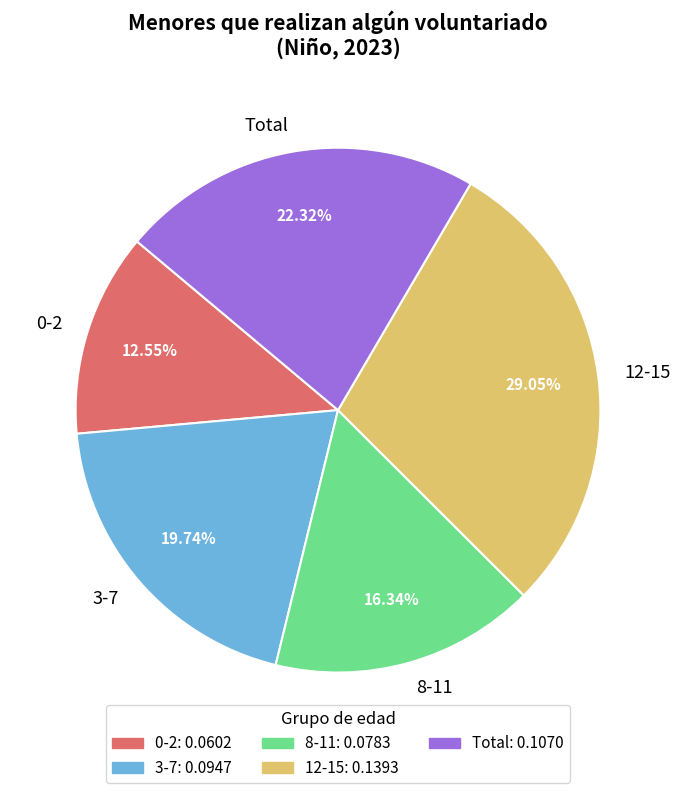

To the nearest percent, what percentage of the pie is 3-7?

20%